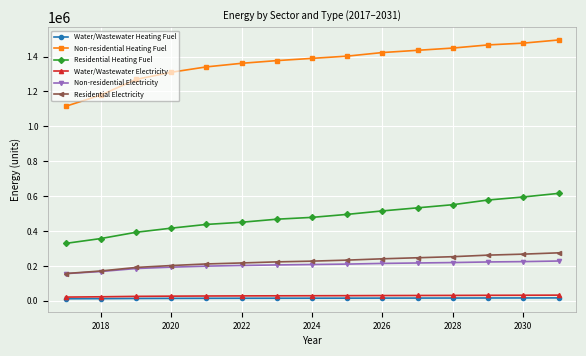

Which series has the largest range (max minus min)?

Non-residential Heating Fuel